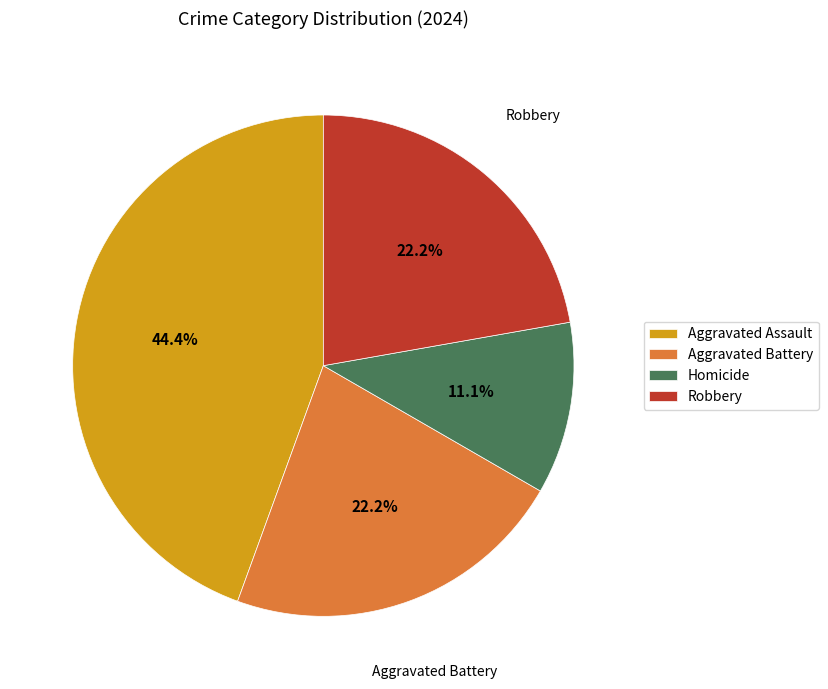

What is the largest slice in the pie chart?

Aggravated Assault